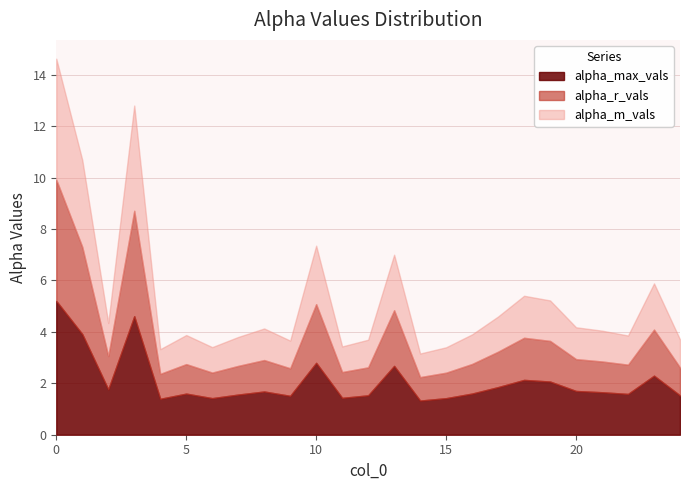

What is the total value across all series at 17?

4.6